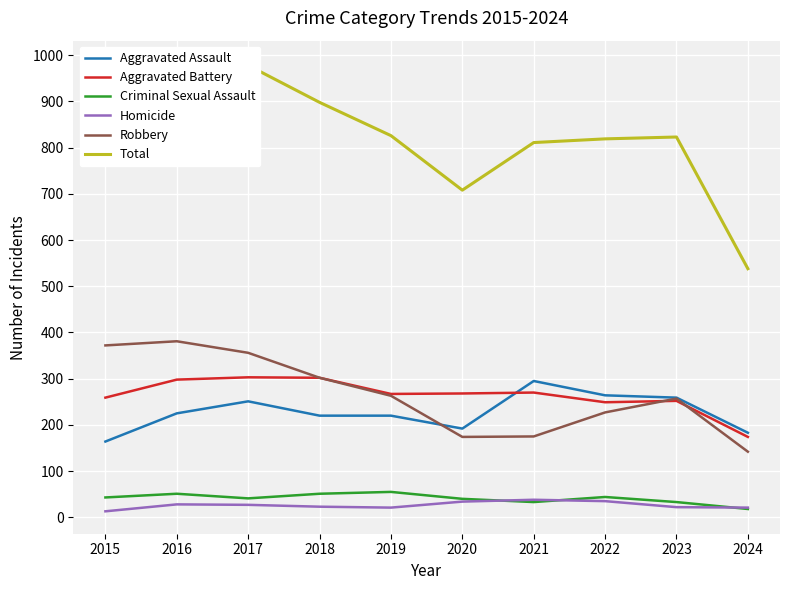

True or false: Total and Criminal Sexual Assault intersect in this chart.

False